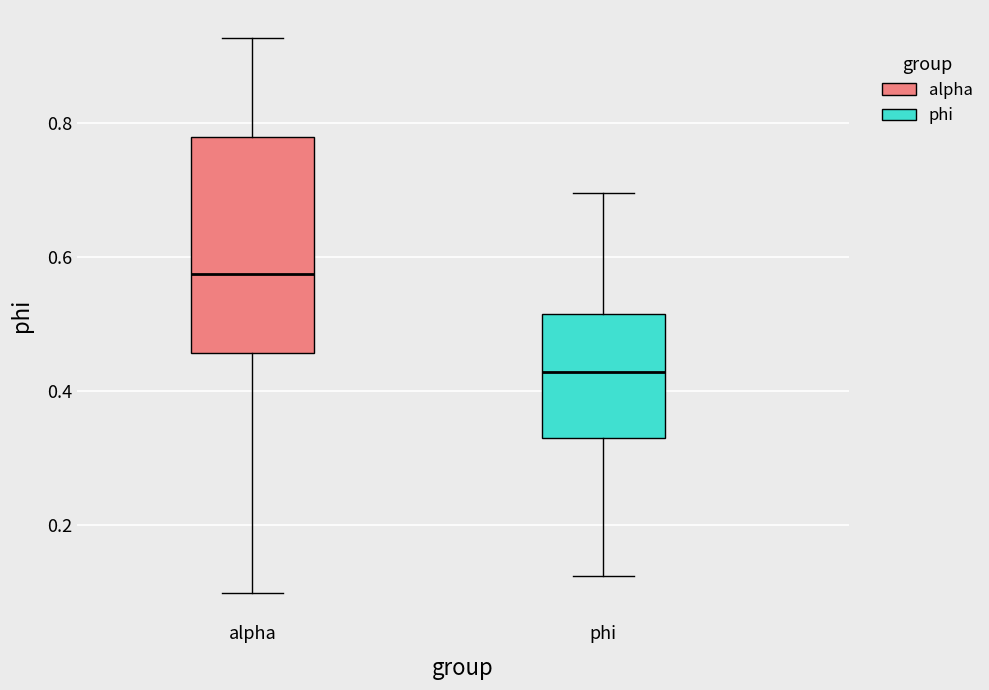

Which box has the lowest median line?

phi